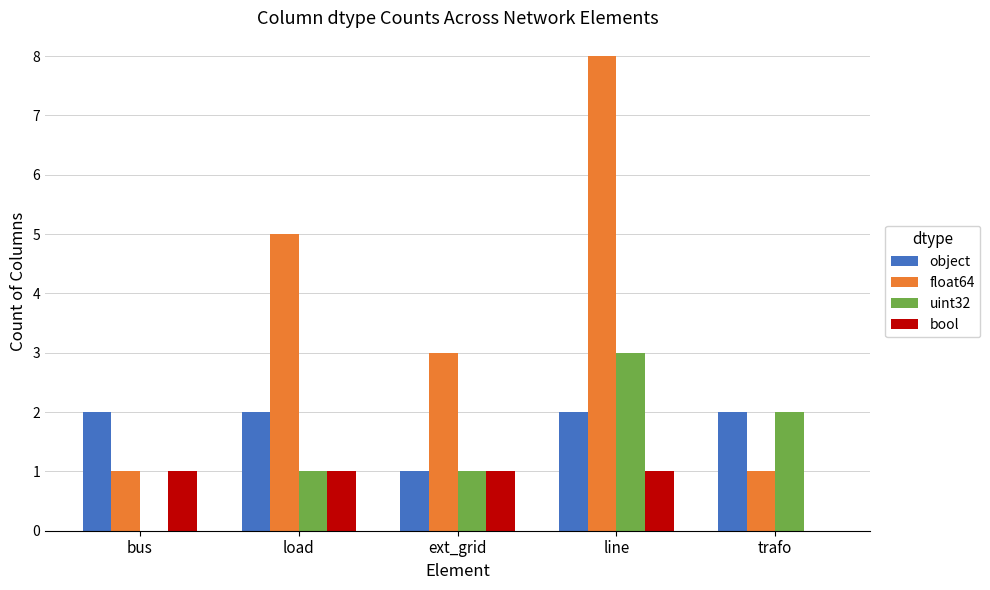

What is the sum of all bool values?

4